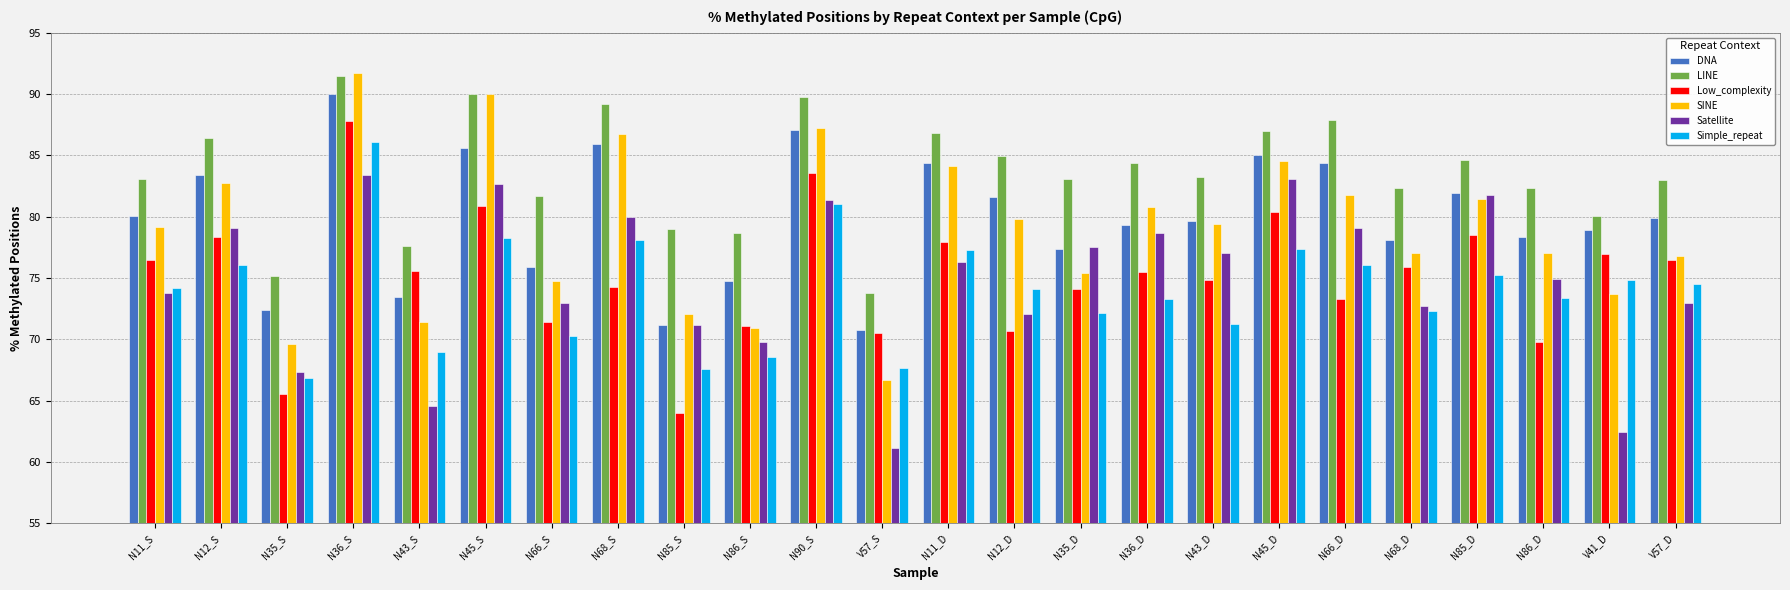

What is the difference between the maximum and minimum values in the Simple_repeat series?

19.2